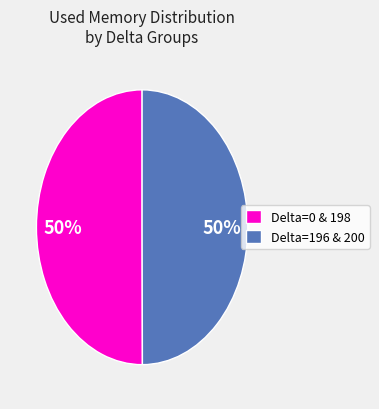

To the nearest percent, what is the combined percentage of Delta=0 & 198 and Delta=196 & 200?

100%